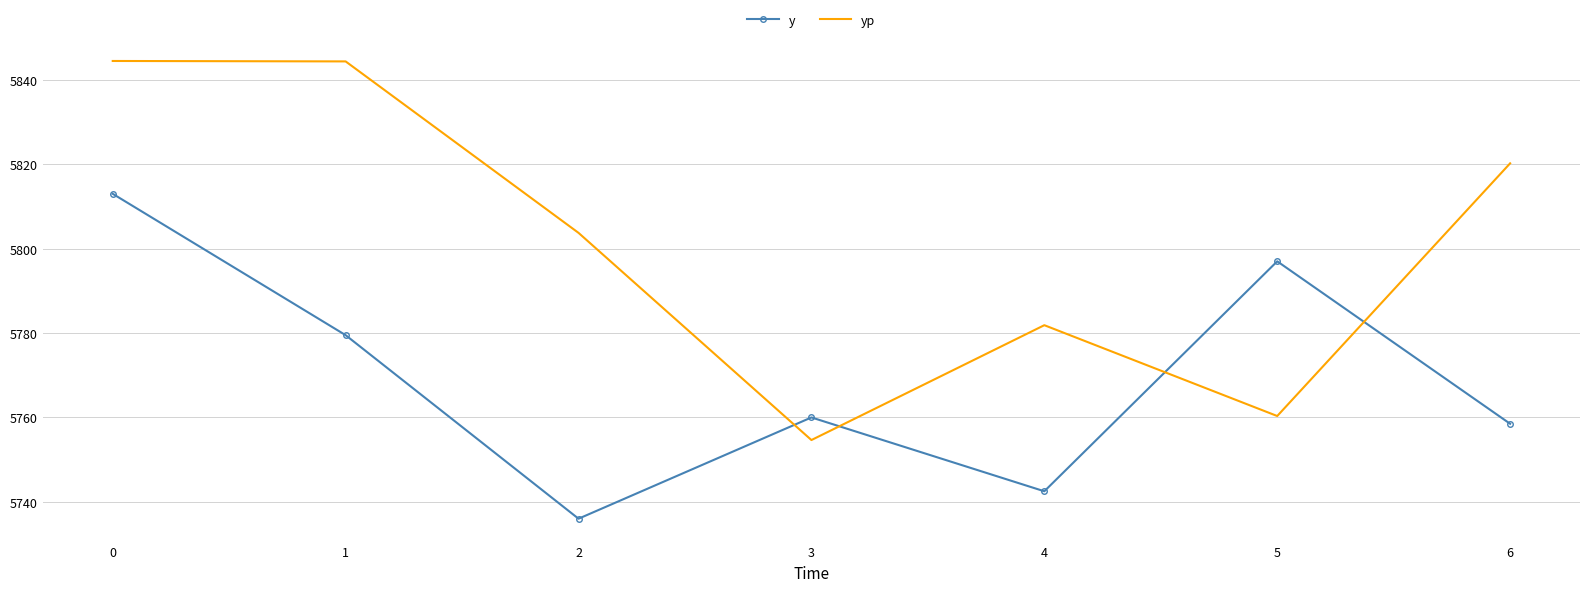

What are all the series names shown in the legend?

y, yp